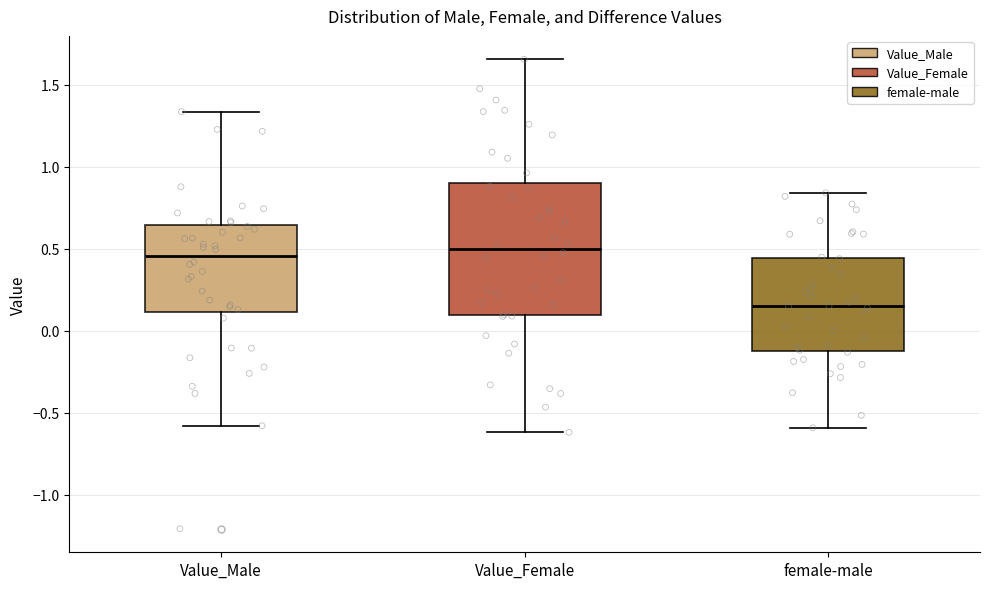

Reading left to right, read every box against the y-axis: the position of its median line, the range the box covers, and the ends of its whiskers. The values are not printed on the chart, so give them approximately, as read against the axis.

Value_Male: median 0.45, box 0.10 to 0.65, whiskers -0.60 to 1.35
Value_Female: median 0.50, box 0.10 to 0.90, whiskers -0.60 to 1.65
female-male: median 0.15, box -0.10 to 0.45, whiskers -0.60 to 0.85